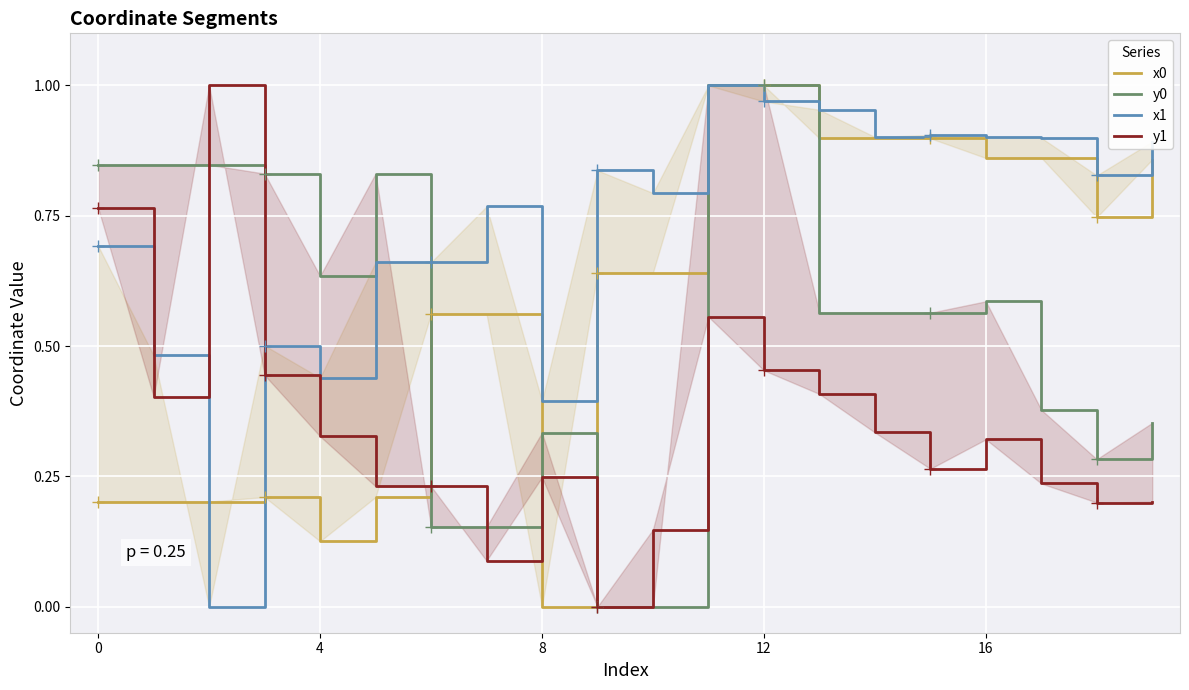

True or false: x0 has a value of 1.1 at 16.

False